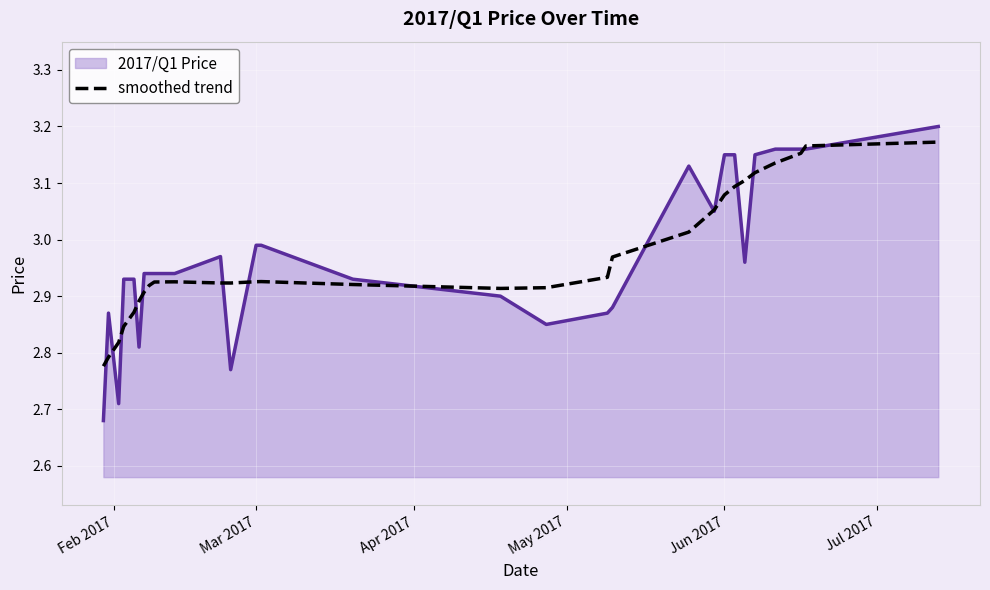

How many lines are shown in the chart?

2